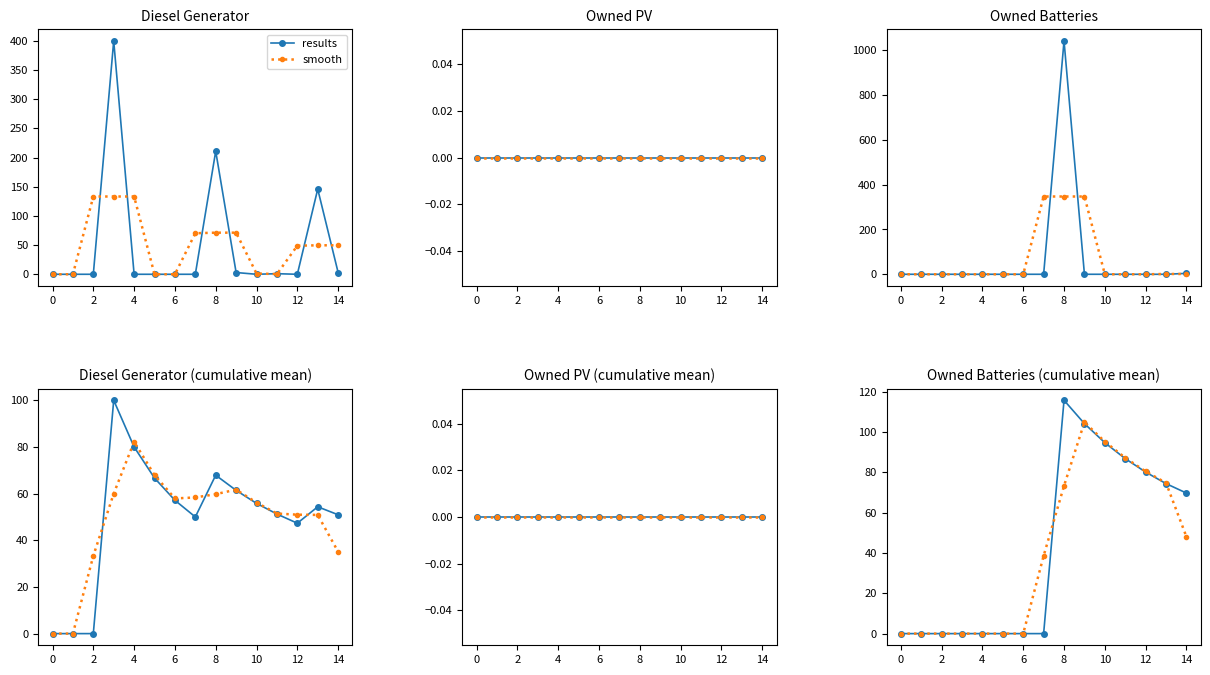

The results series shows 180.5 at 16. True or false?

False